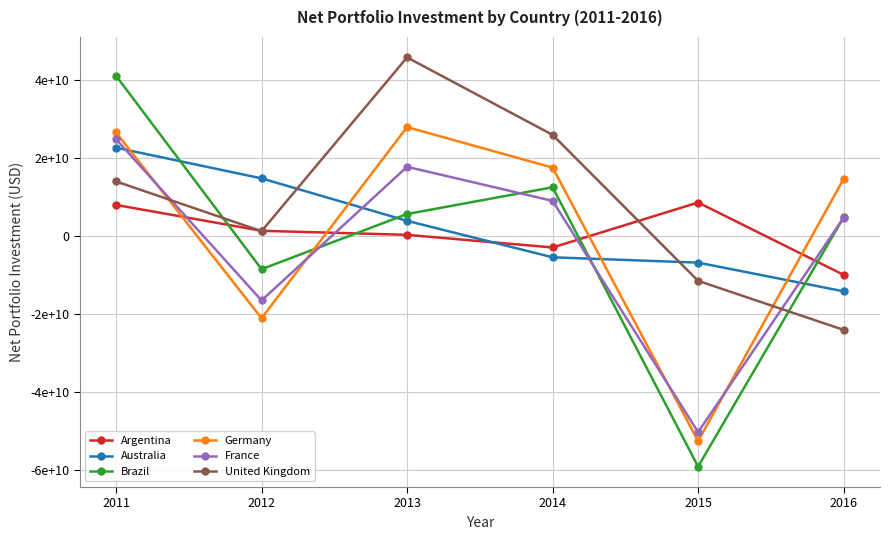

How many values in Brazil are below zero?

2